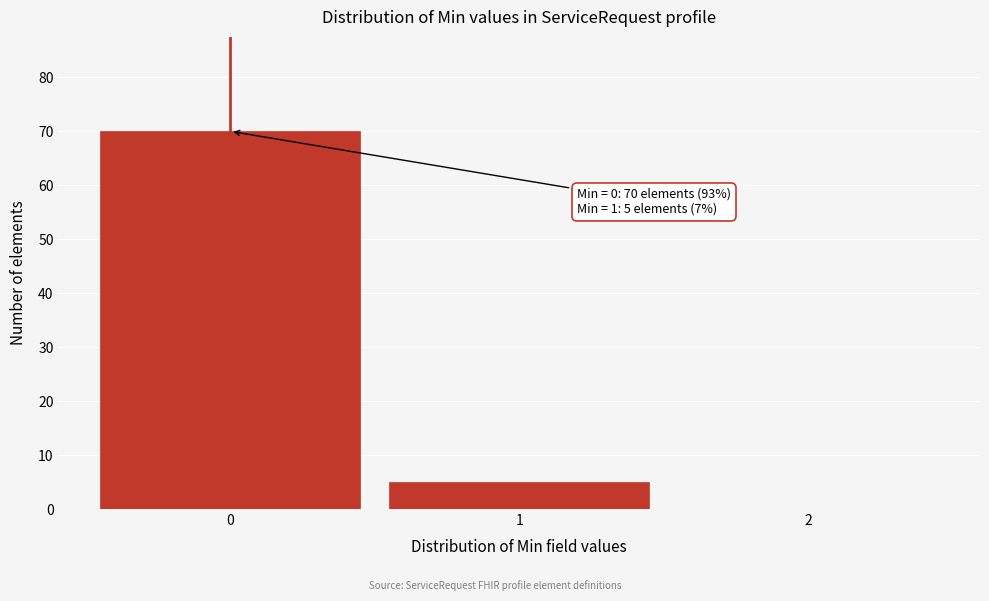

Over which range of the x-axis is the bar tallest?

-0.5 to 0.5